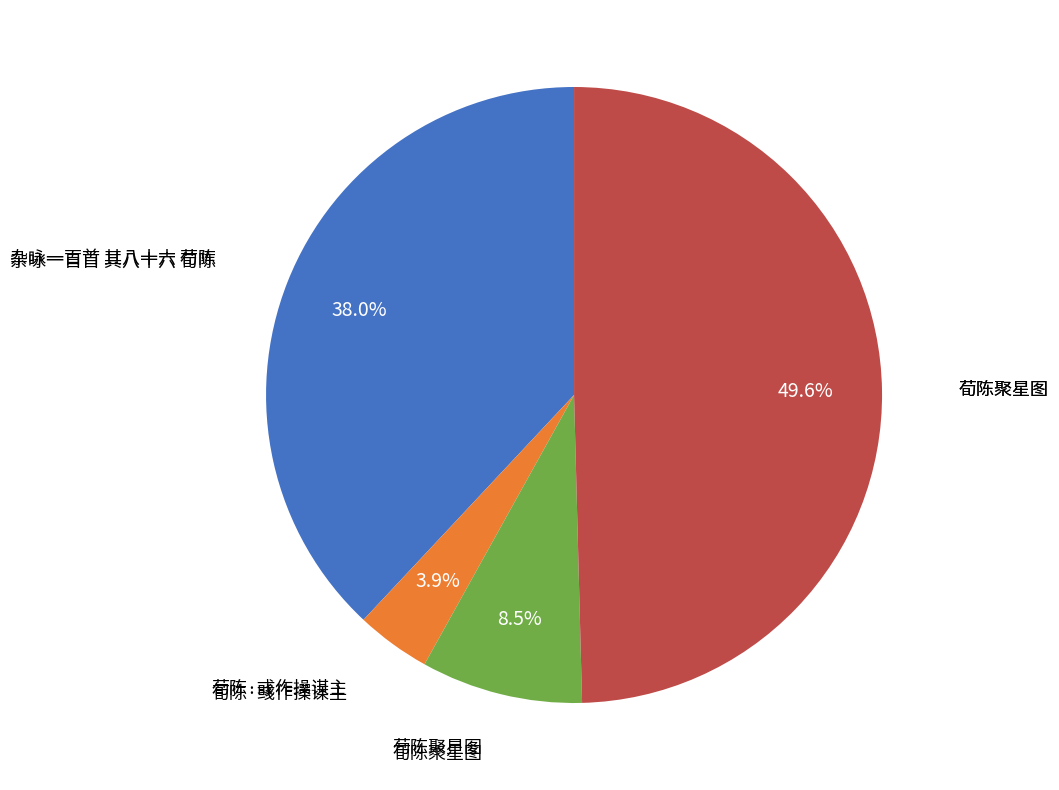

Does any single category account for the majority?

No